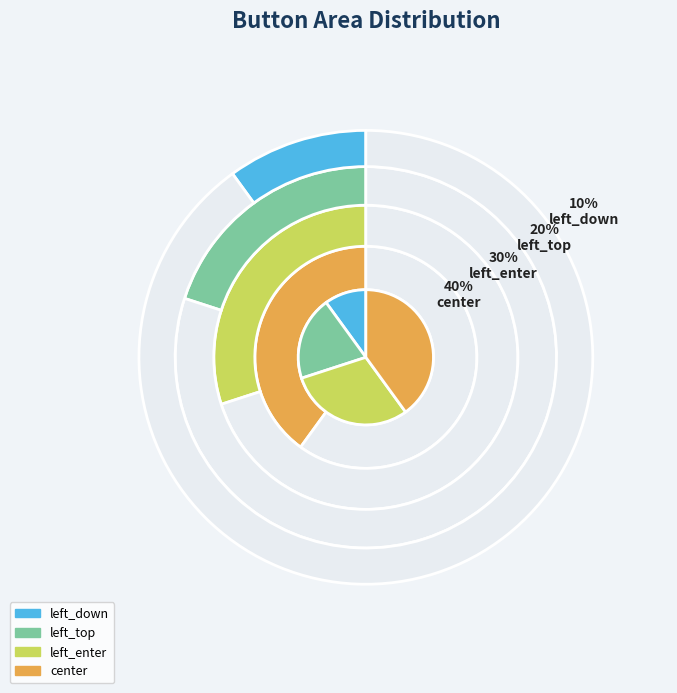

What percentage do center and left_top together represent?

60.0%